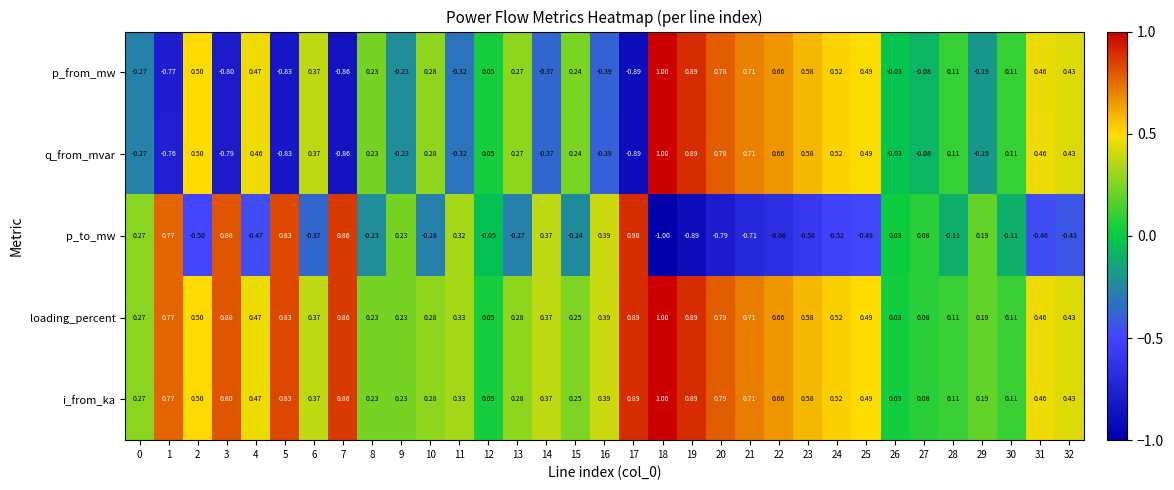

Is the value of p_from_mw at 6 greater than the value of i_from_ka at 16?

No